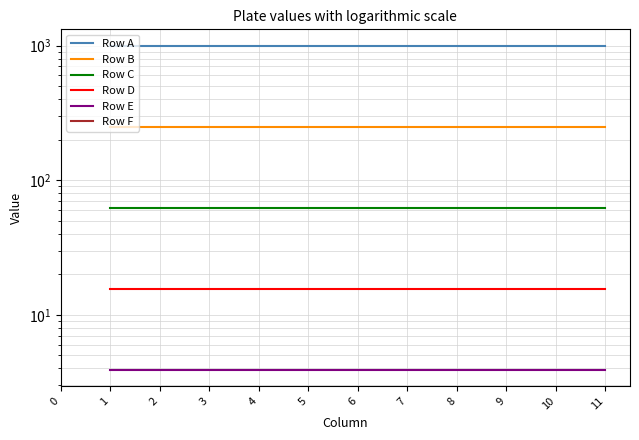

How many lines are shown in the chart?

6